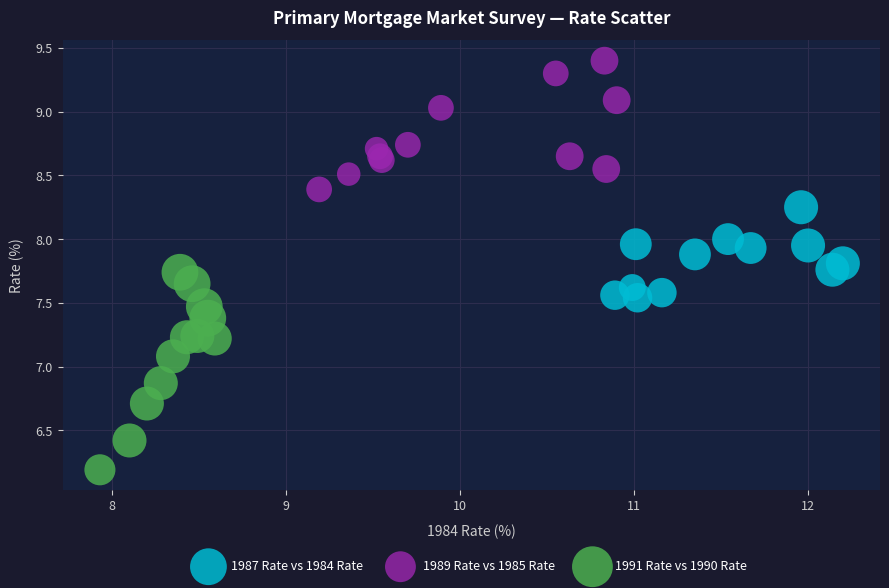

What are all the series names shown in the legend?

1987 Rate vs 1984 Rate, 1989 Rate vs 1985 Rate, 1991 Rate vs 1990 Rate